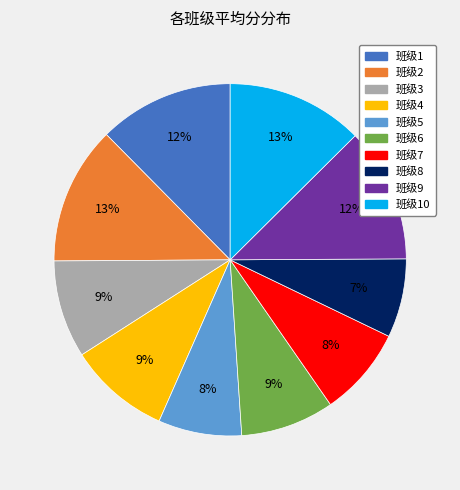

Does any single category account for the majority?

No